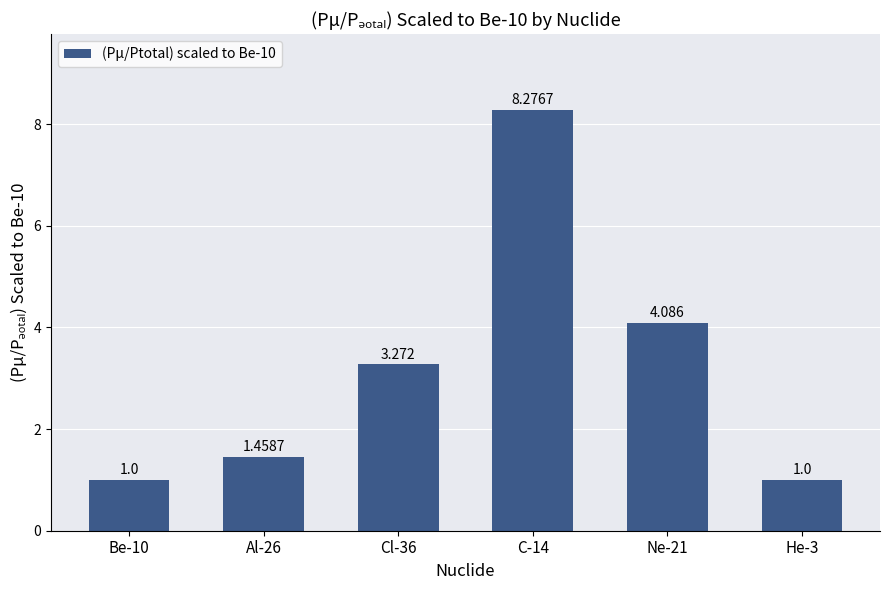

Where does the data first go above 3?

Cl-36